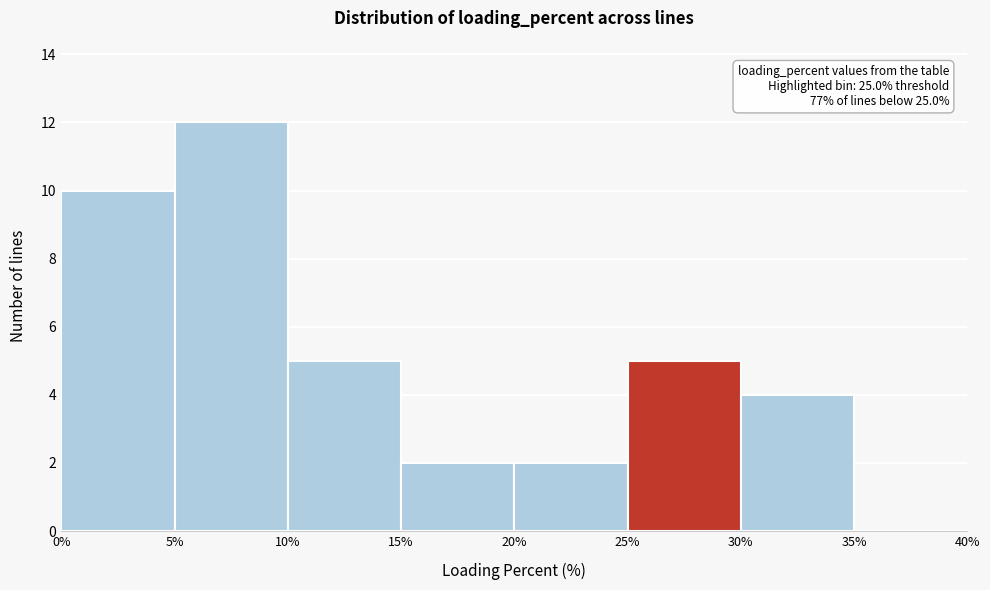

Which range on the x-axis has the tallest bar?

5% to 10%